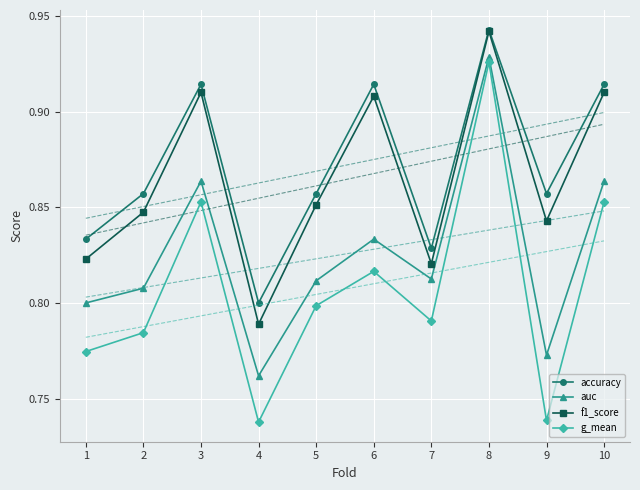

Which label corresponds to the largest value in the chart?

8